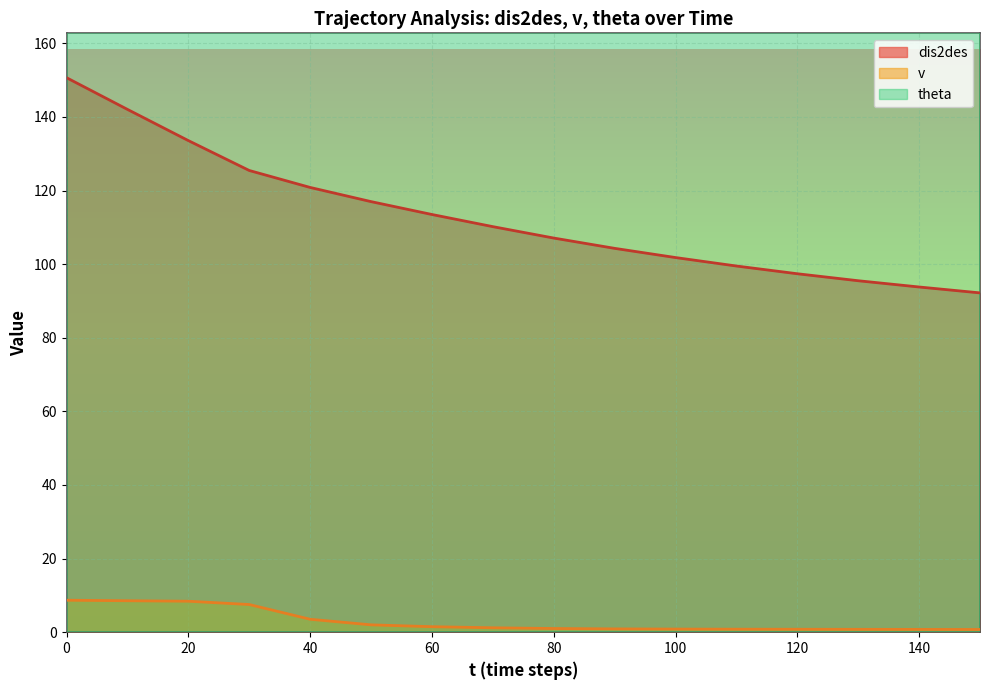

True or false: theta has a value of 270.0 at 0.

True